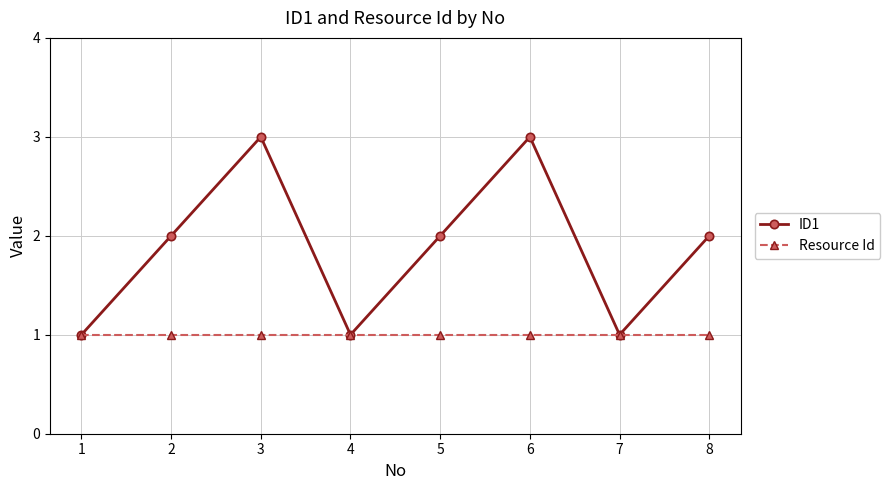

Is the value of Resource Id at 4 greater than the value of ID1 at 6?

No